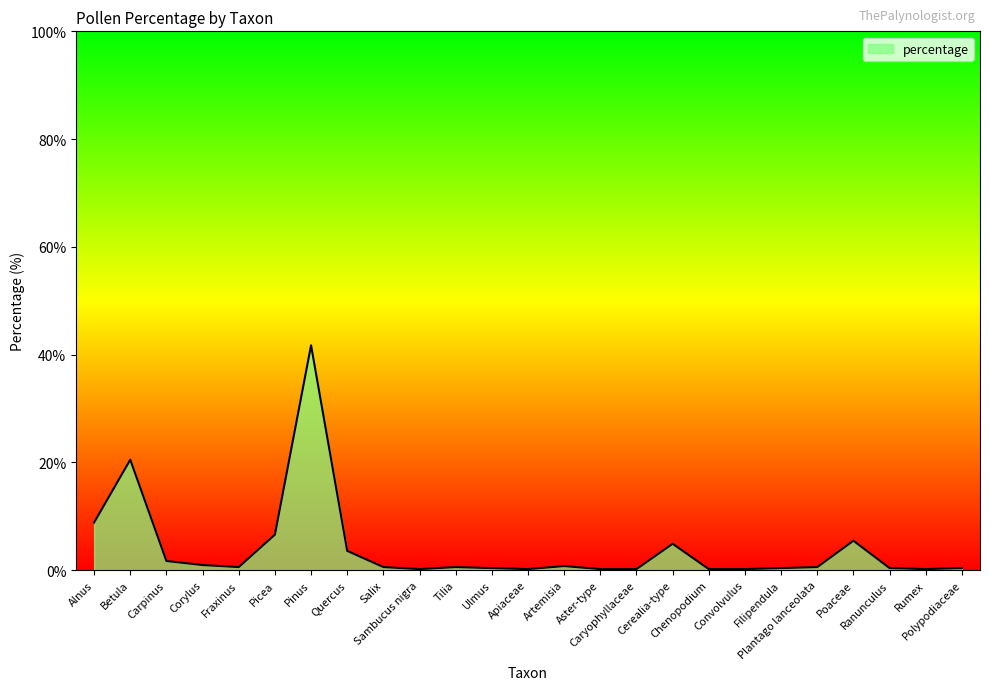

True or false: the data has more than 2 interior local peaks.

True